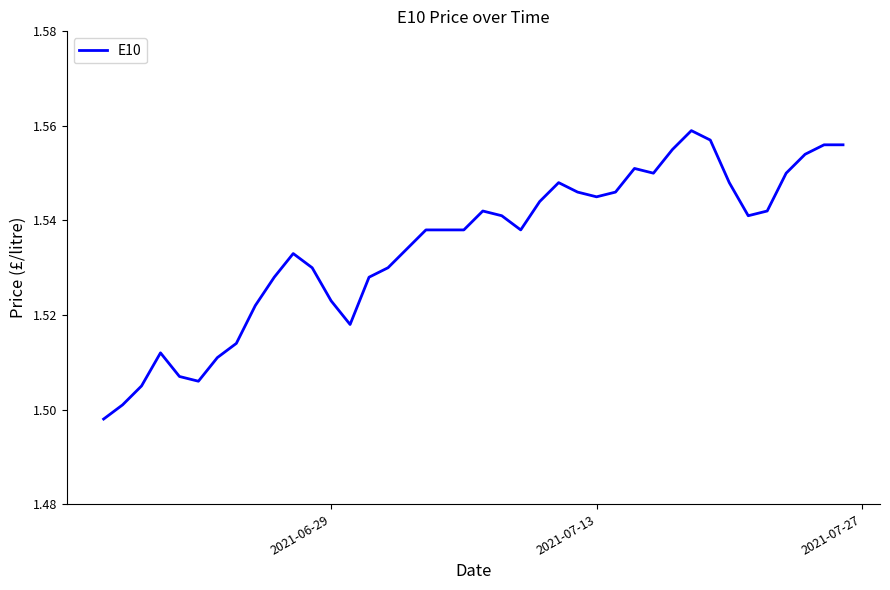

Is it true that the value at 2021-07-13 is 0.4?

False